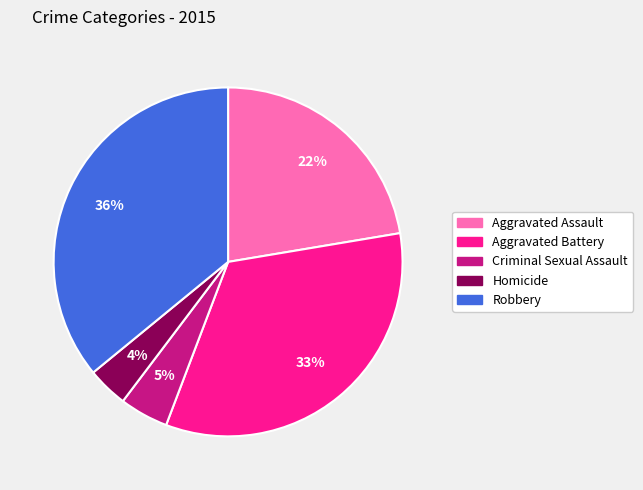

Which slice is the largest?

Robbery